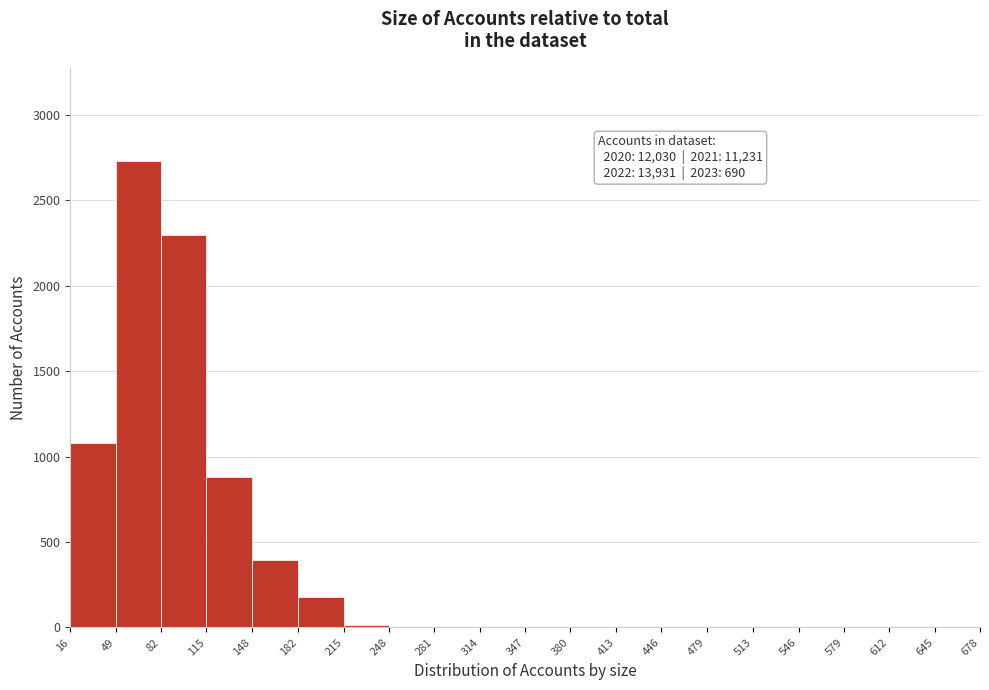

Over which range of the x-axis is the bar tallest?

49 to 82